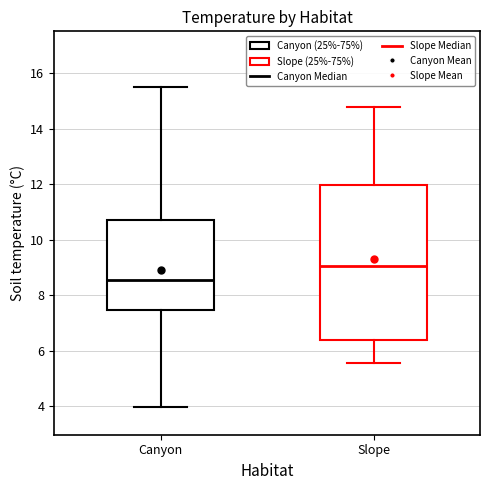

Reading left to right, read every box against the y-axis: the position of its median line, the range the box covers, and the ends of its whiskers. The values are not printed on the chart, so give them approximately, as read against the axis.

Canyon: median 8.6, box 7.4 to 10.8, whiskers 4.0 to 15.6
Slope: median 9.0, box 6.4 to 12.0, whiskers 5.6 to 14.8